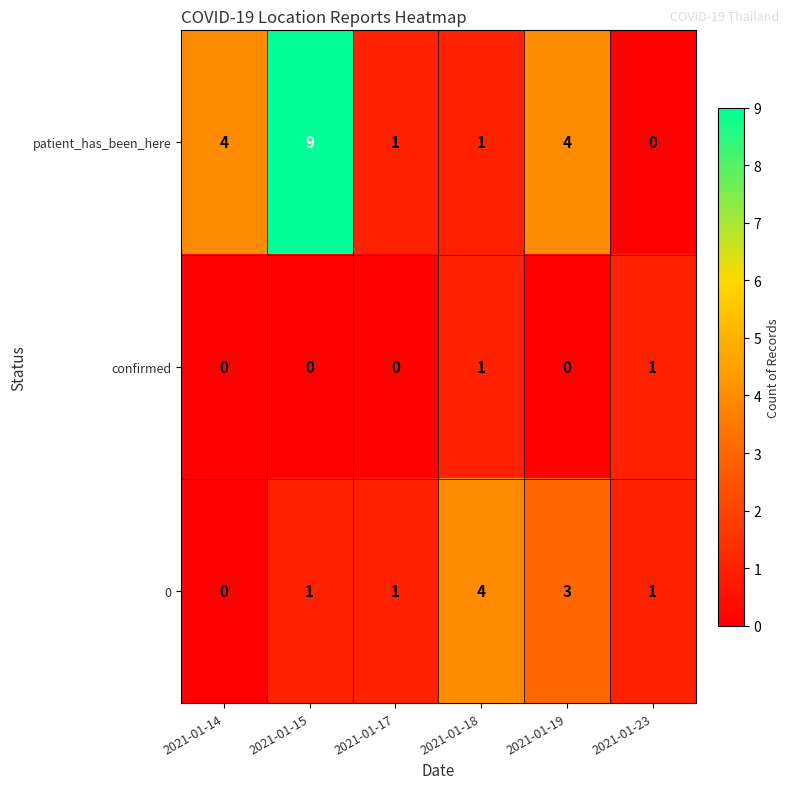

True or false: confirmed has a value of 0 at 2021-01-18.

False